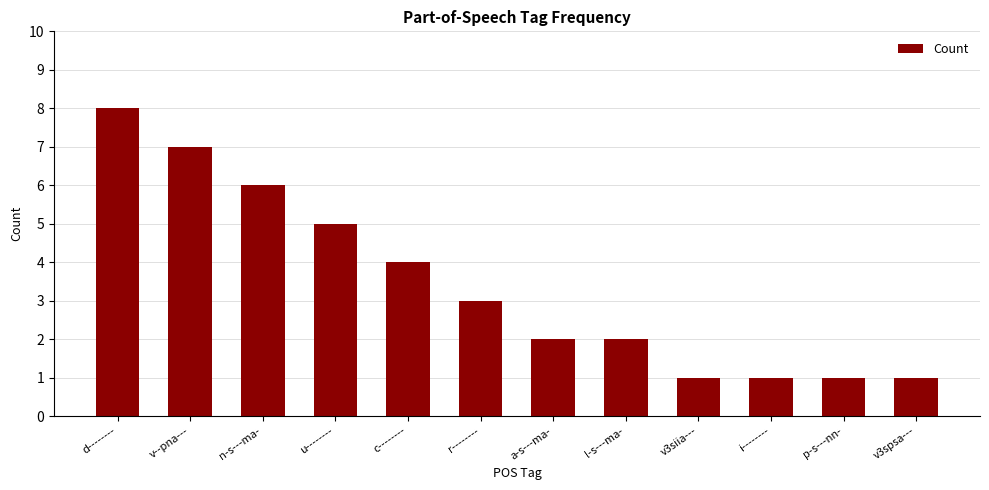

The chart shows a value of 4 at c--------. True or false?

True